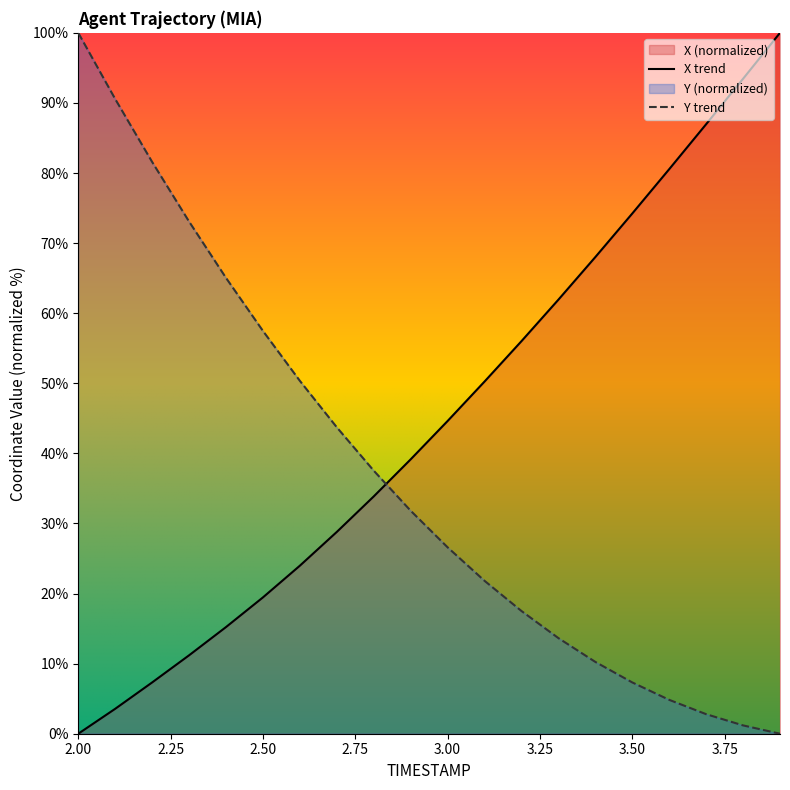

Which series has the largest total across all categories?

X trend